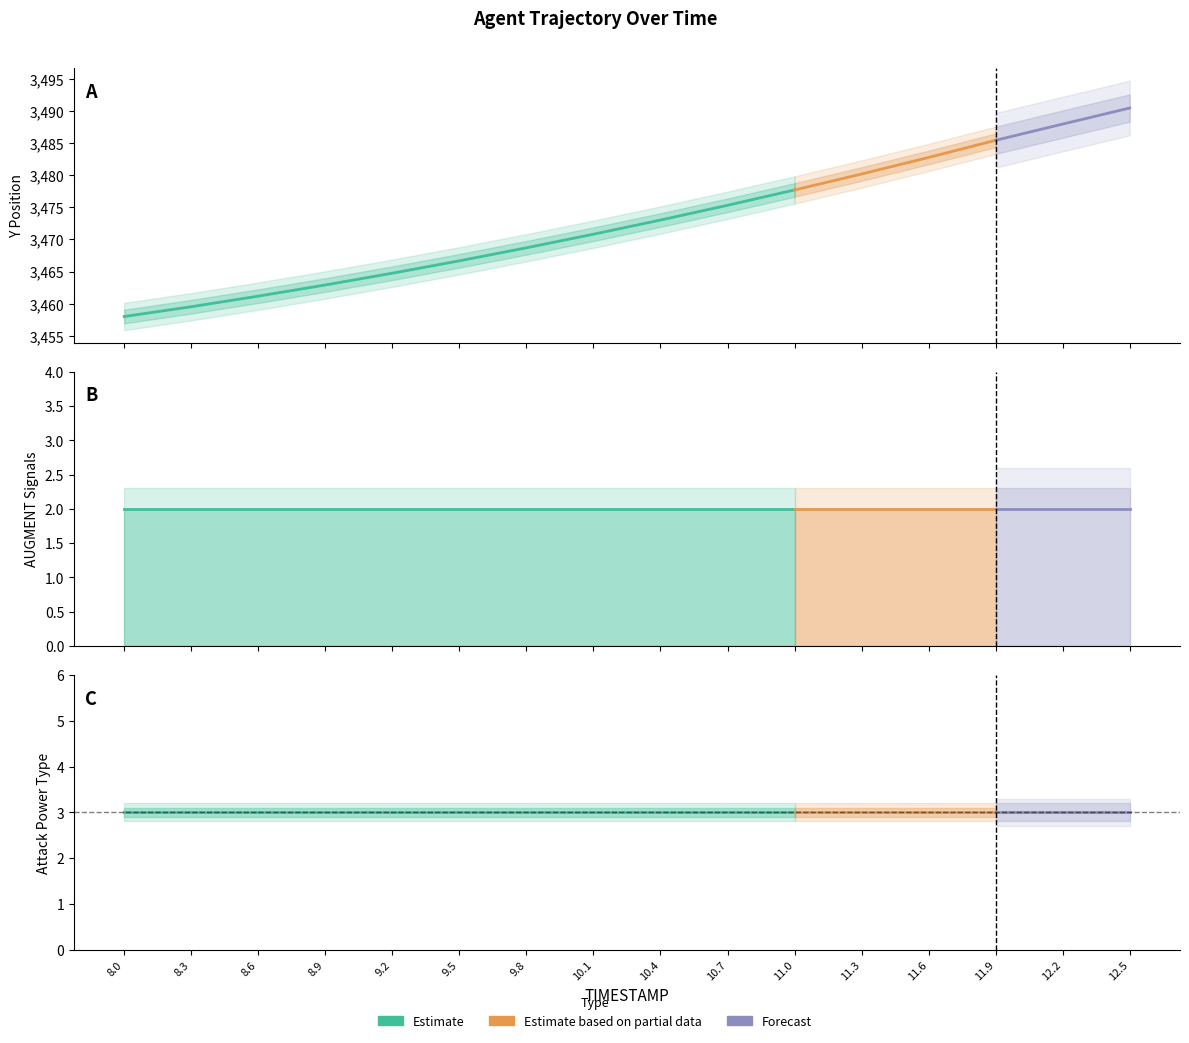

At how many categories does at least one series exceed 2647?

16